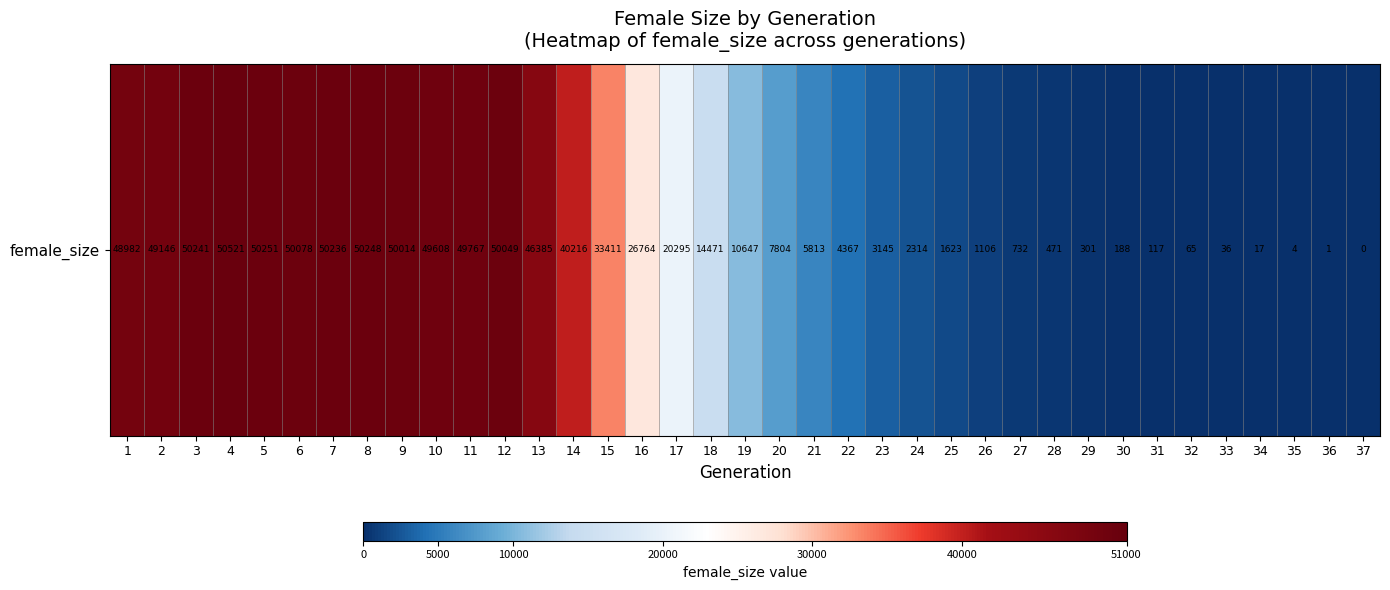

What is the sum of the values at 1 and 36?

48983